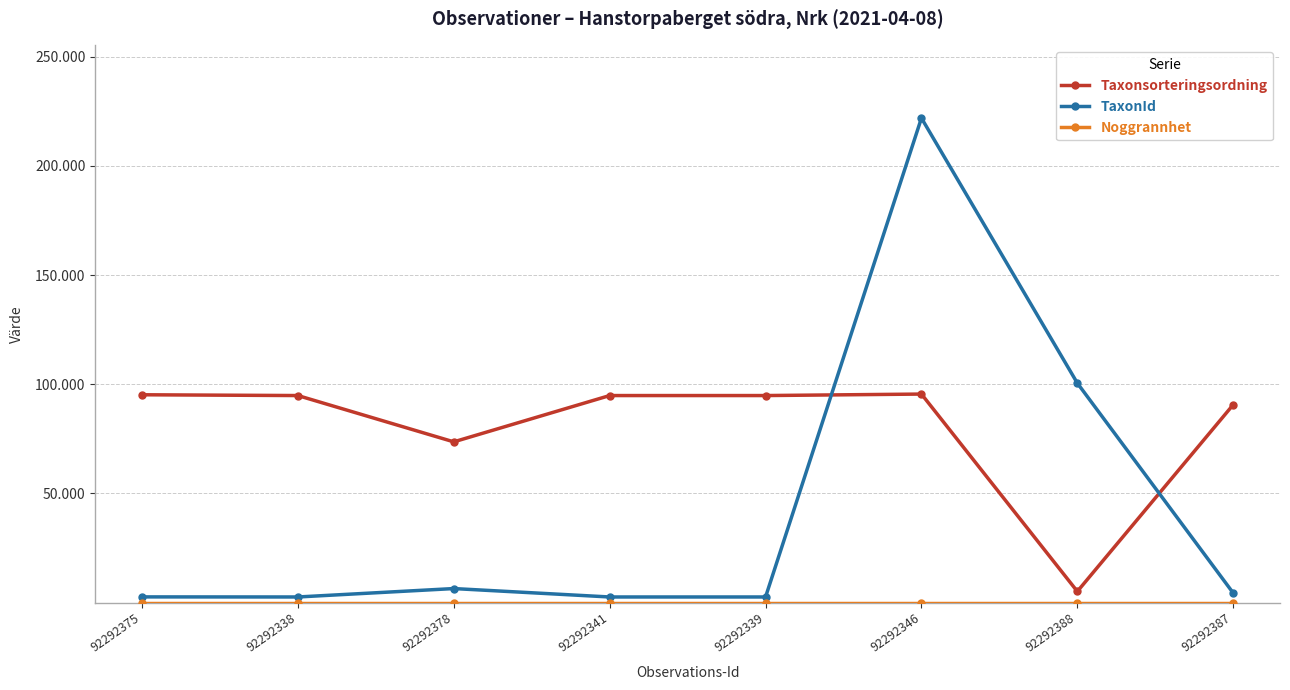

List the series in order of their peak value, highest first.

TaxonId, Taxonsorteringsordning, Noggrannhet